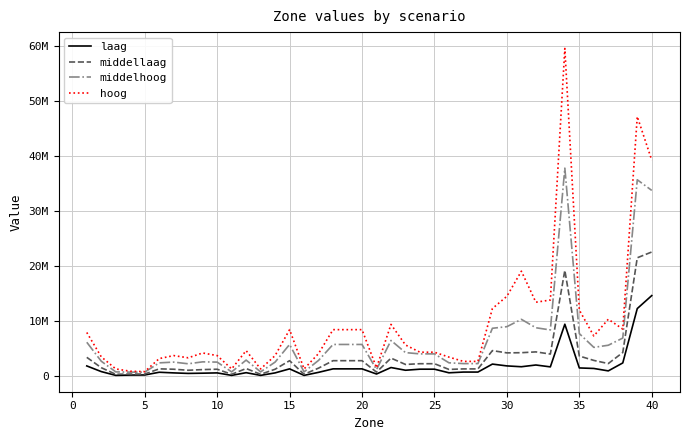

How many interior local peaks does the laag series have?

8